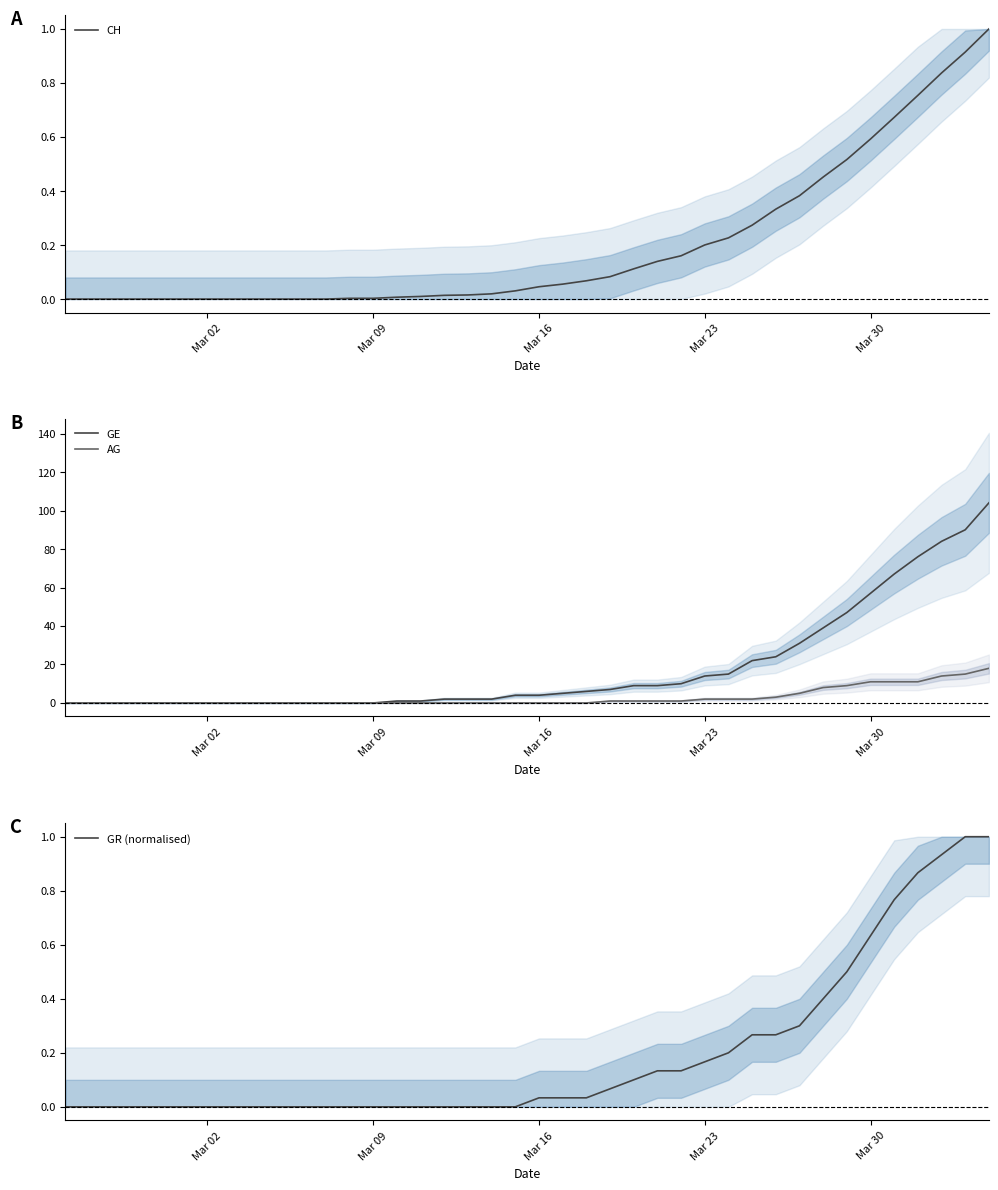

What is the average value of the CH series?

0.2